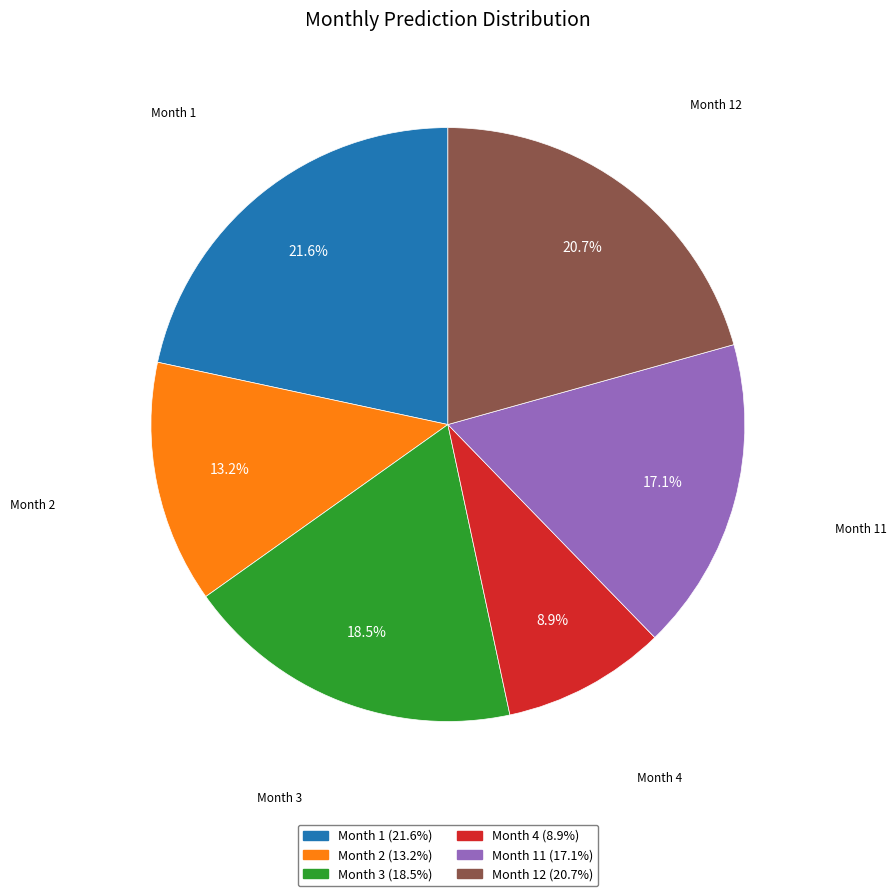

Combined, do Month 1 and Month 2 account for over 50%?

No